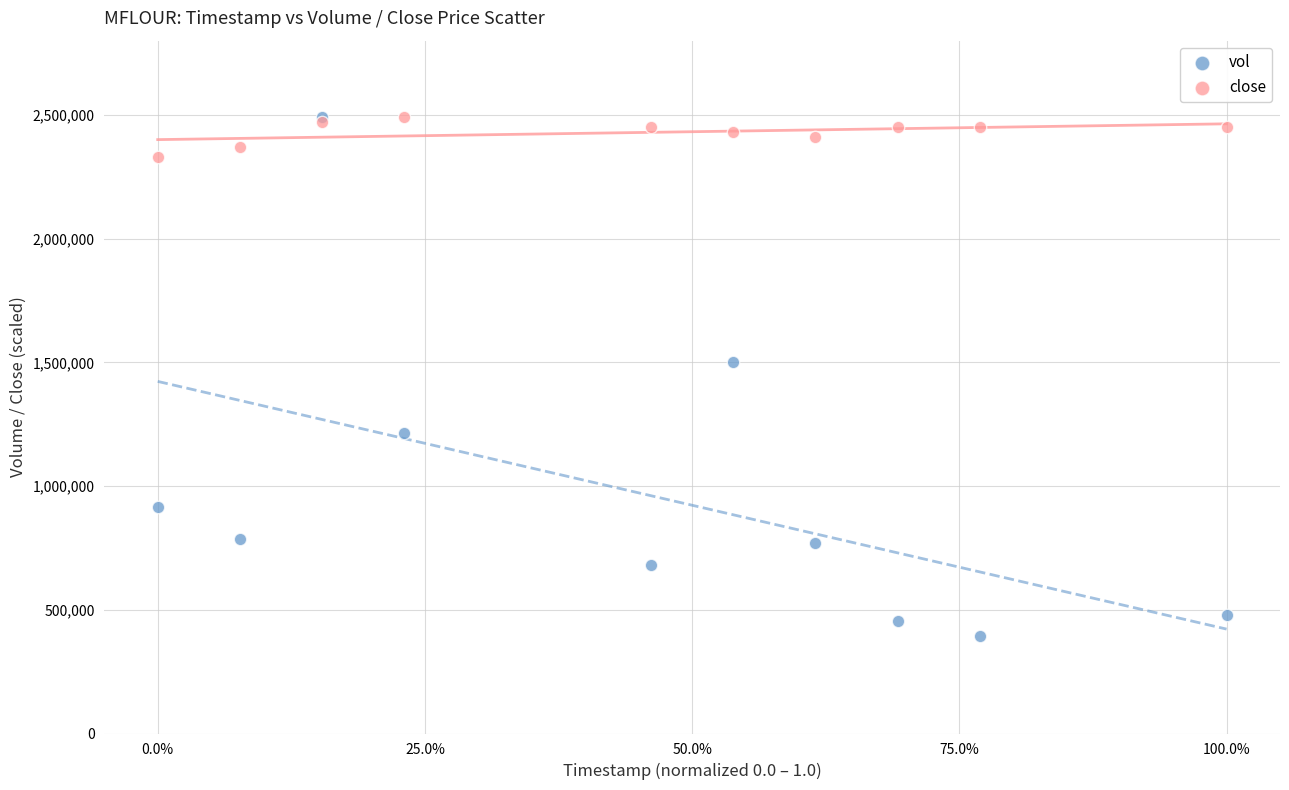

Across all series, what Y value is closest to 1442400?

1499700.0